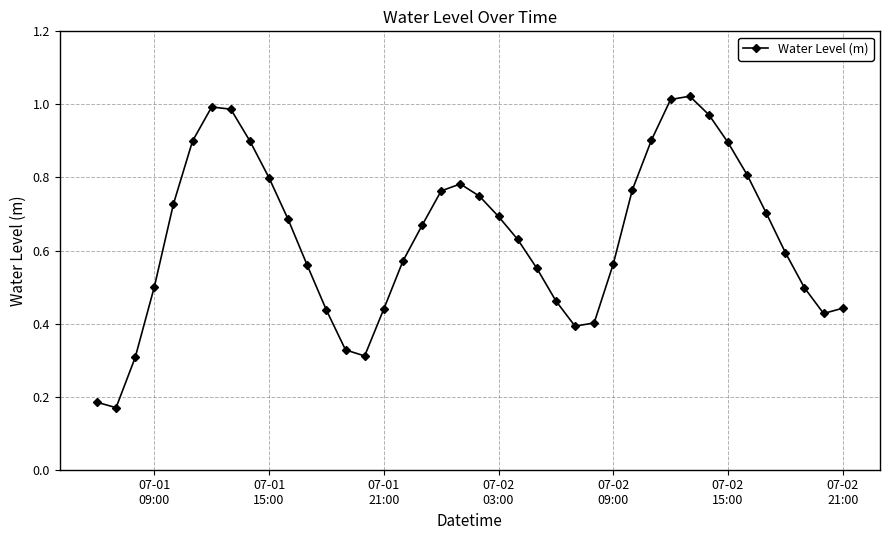

What is the difference between the maximum and minimum values?

0.9